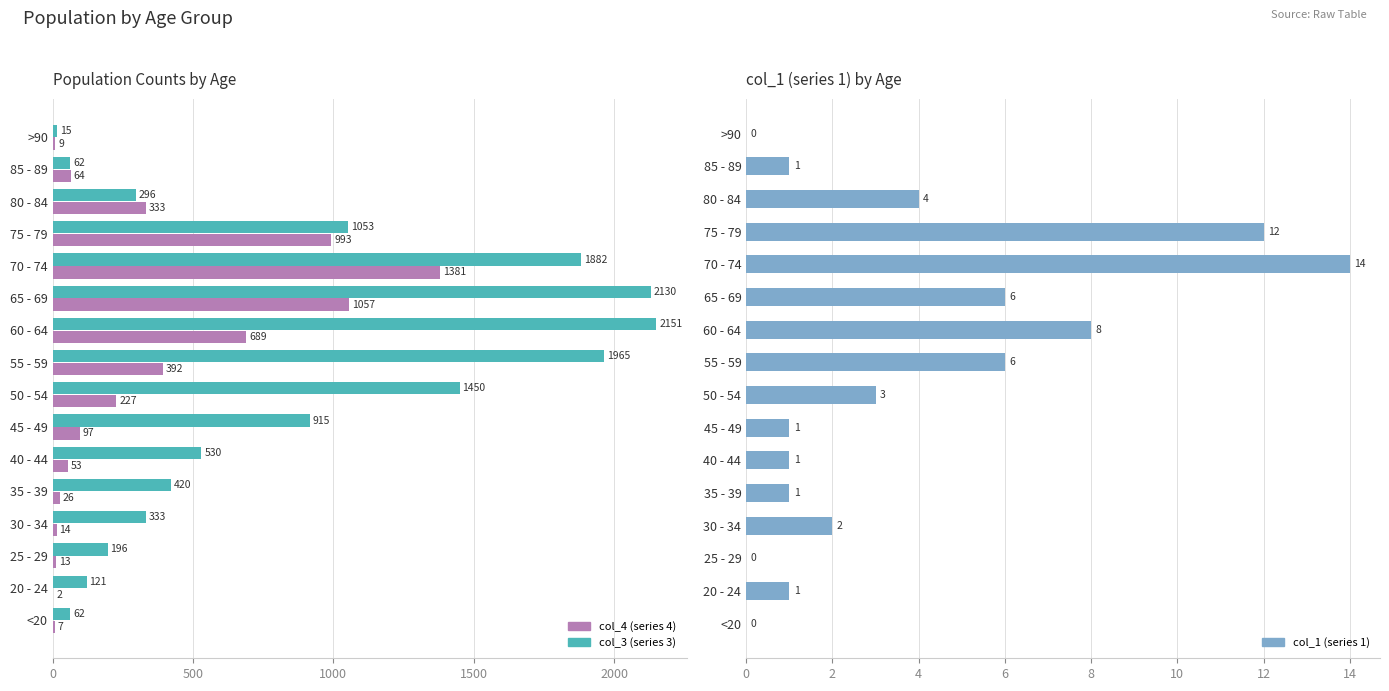

Which series has the largest total across all categories?

col_3